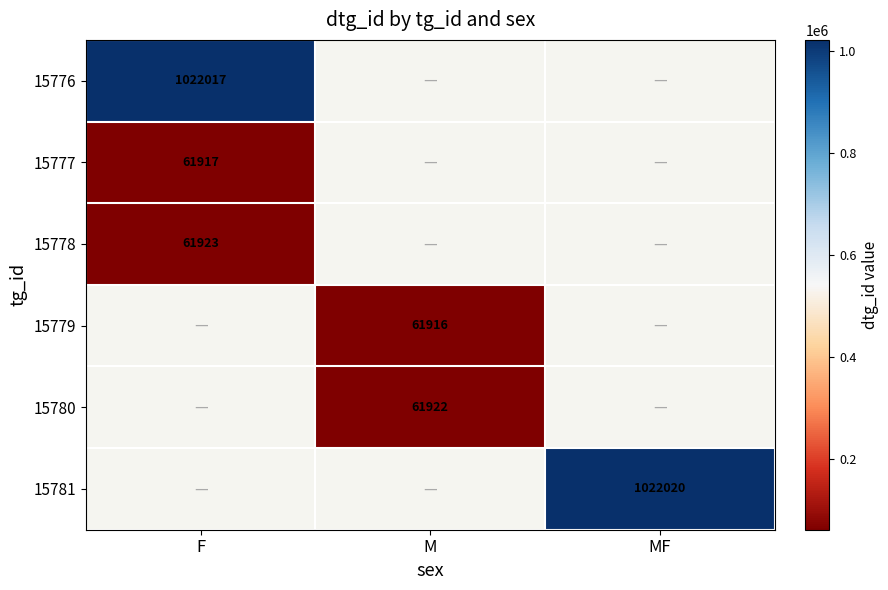

The value of 15781 at MF is 406171. True or false?

False